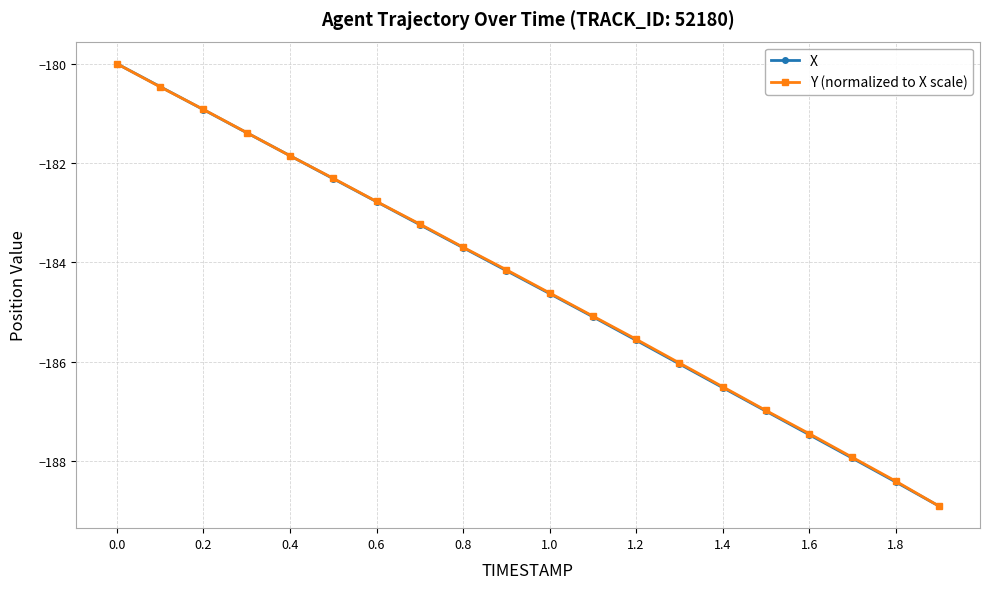

True or false: Y (normalized to X scale) has more than 2 interior local peaks.

False